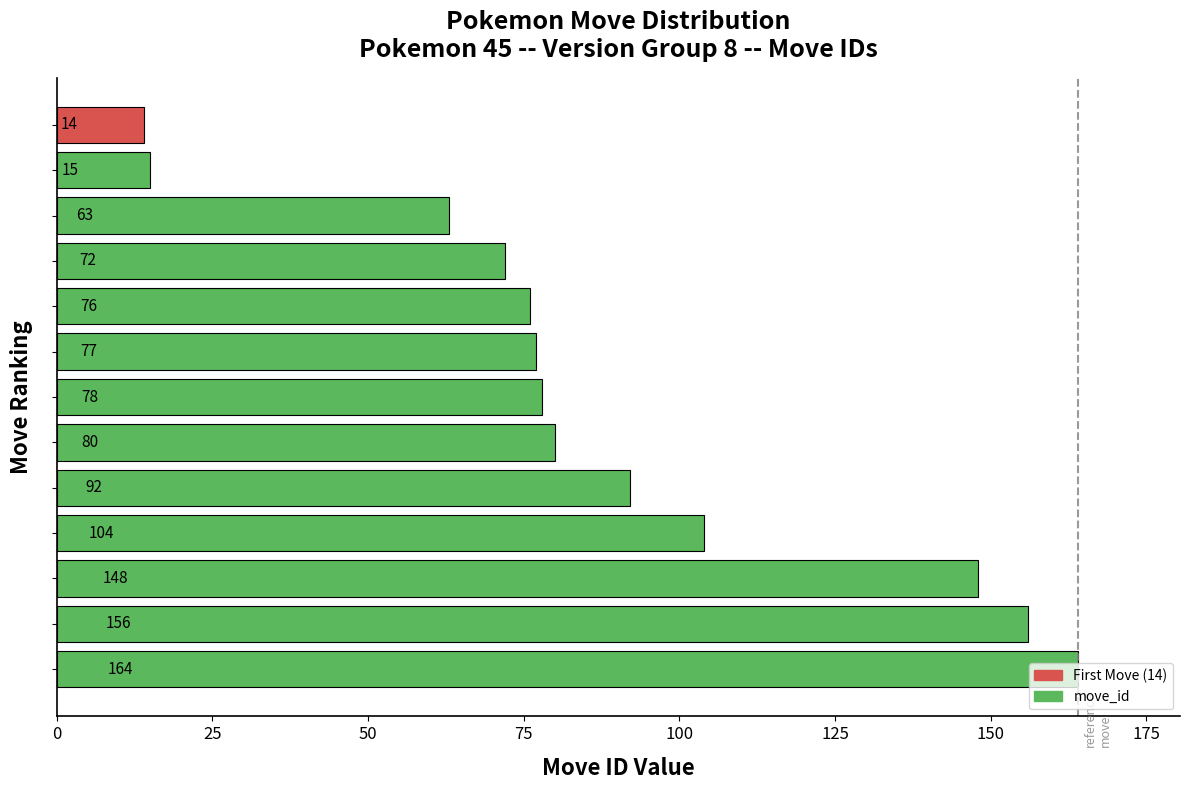

How many data points does each series have?

13